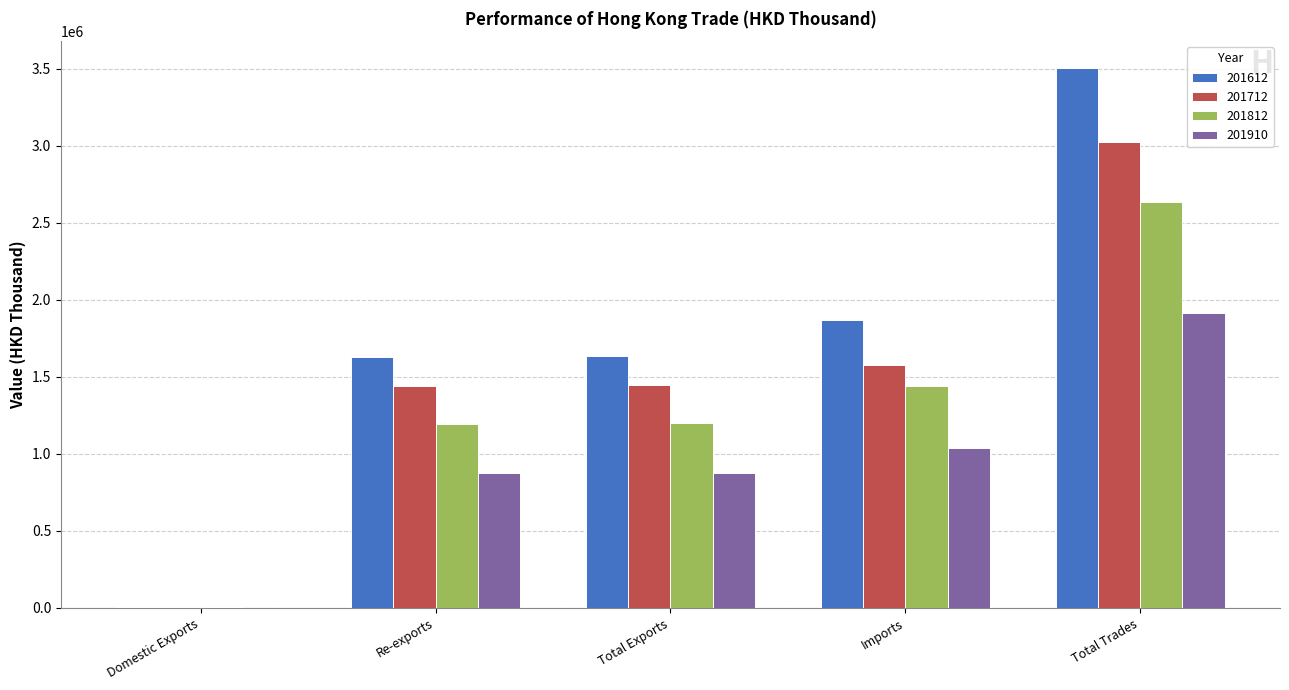

At which category is the sum across all series the highest?

Total Trades